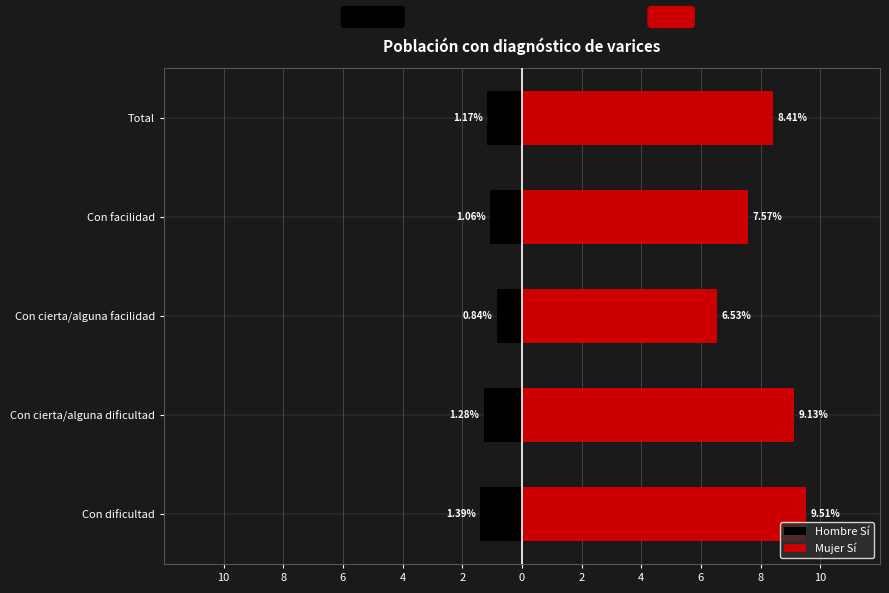

What is the value of the Mujer Sí bar at the 2nd from the left?

9.1